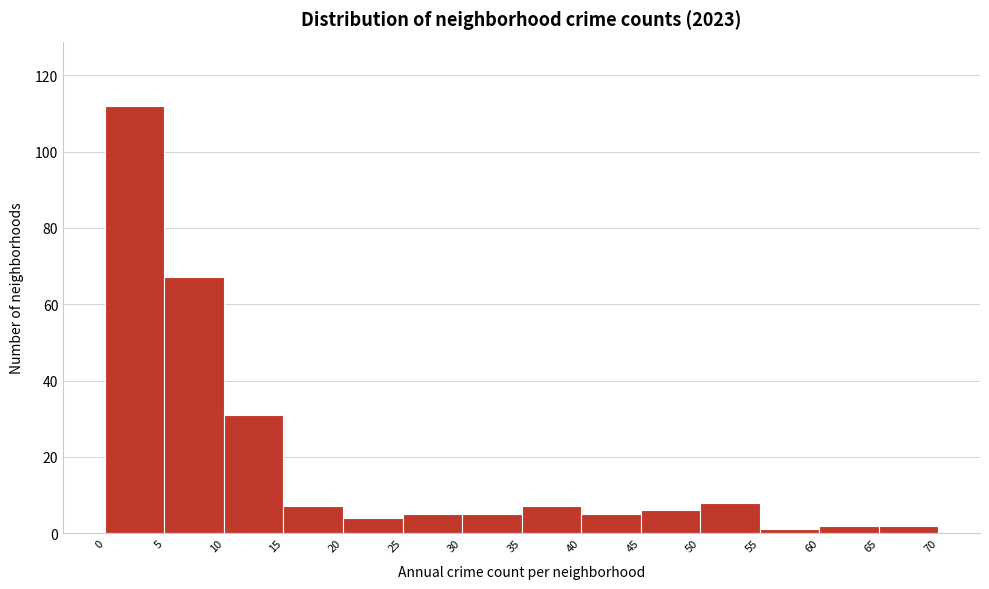

Reading left to right, transcribe this chart: for each bar, give the range it covers on the x-axis and its height. The values are not printed on the chart, so give them approximately, as read against the axis.

0 to 5: 112
5 to 10: 68
10 to 15: 32
15 to 20: 8
20 to 25: 4
25 to 30: 6
30 to 35: 6
35 to 40: 8
40 to 45: 6
45 to 50: 6
50 to 55: 8
55 to 60: under 2
60 to 65: 2
65 to 70: 2